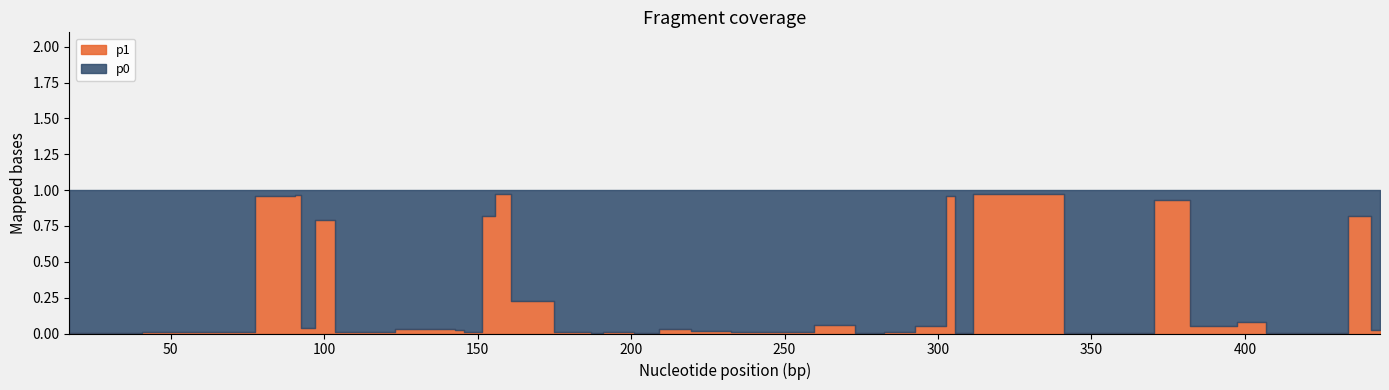

Rank the series at 186 from lowest to highest value.

p1, p0